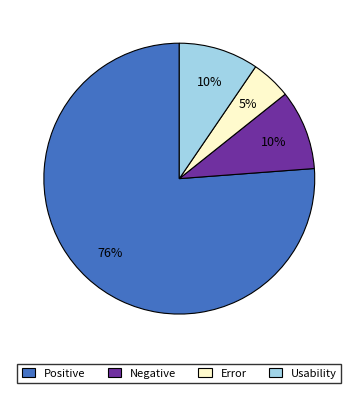

Is Usability the majority of the pie?

No